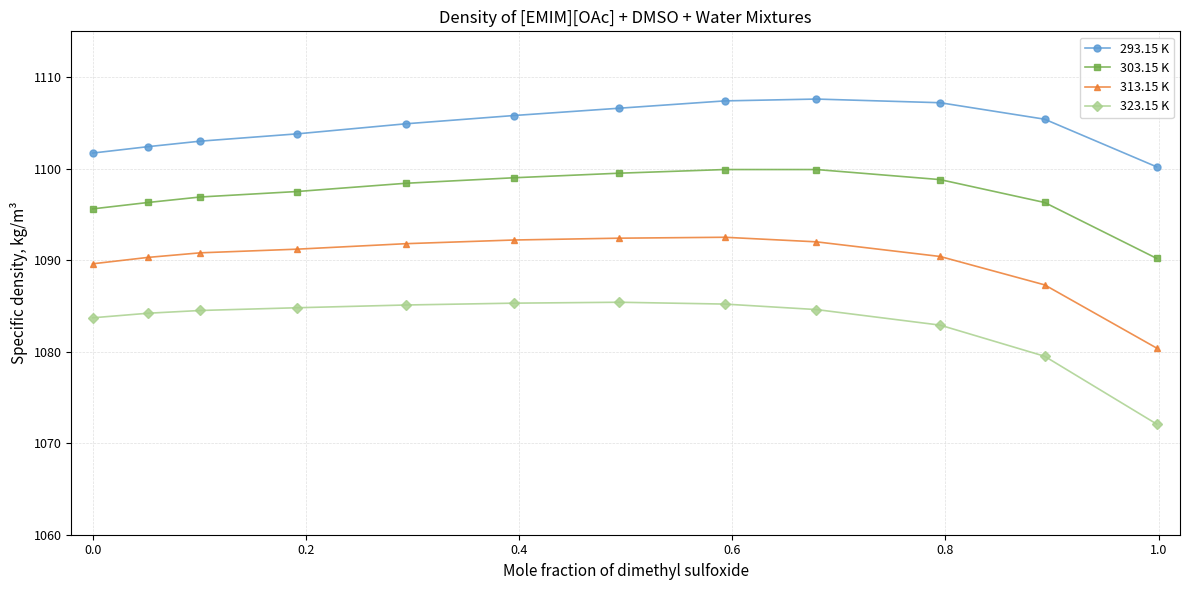

True or false: 313.15 K and 293.15 K cross at least once.

False